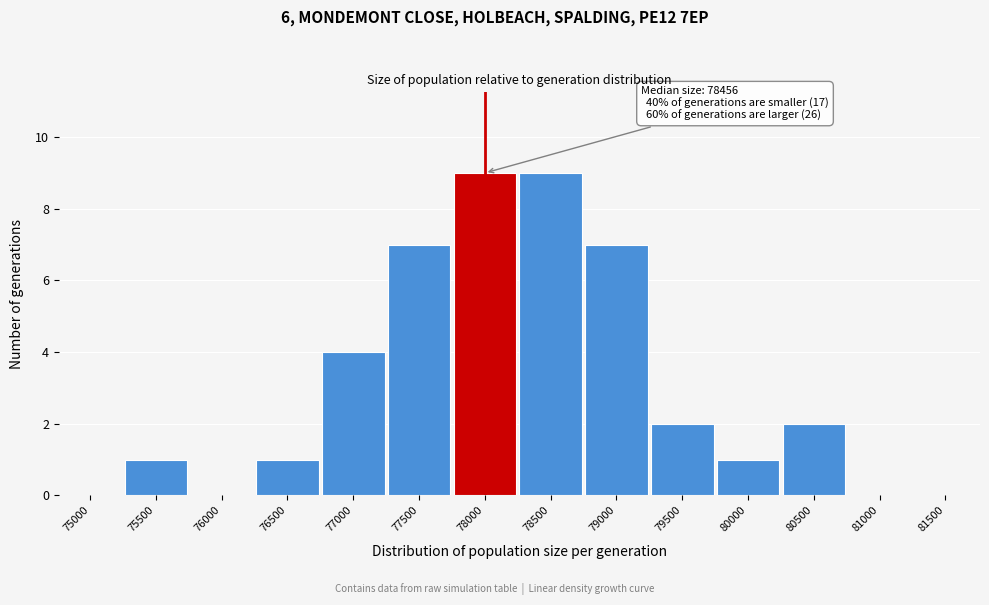

Reading left to right, list all the values displayed in this chart.

75000=0	75500=1	76000=0	76500=1	77000=4	77500=7	78000=9	78500=9	79000=7	79500=2	80000=1	80500=2	81000=0	81500=0